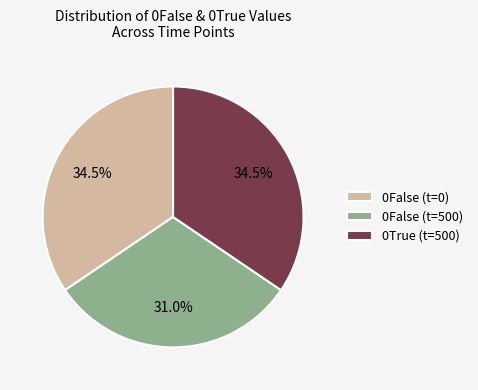

Which slice is the smallest?

0False (t=500)